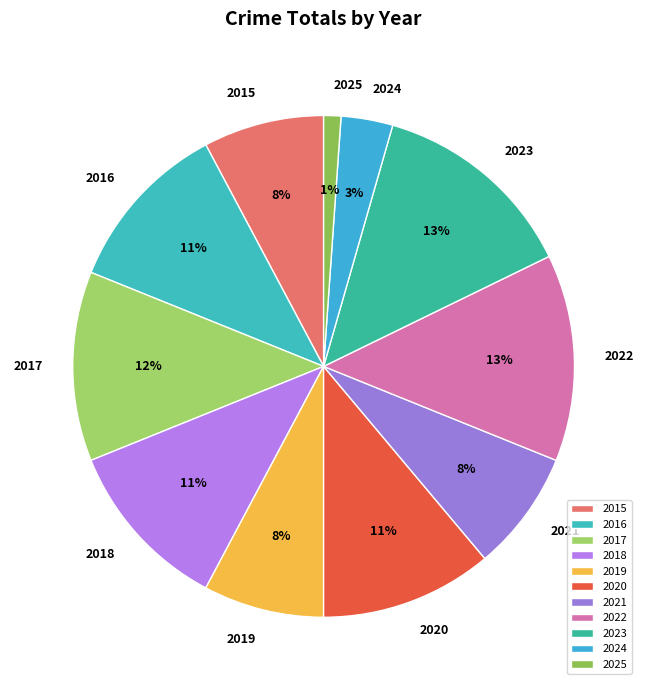

Does 2025 account for over 50% of the chart?

No